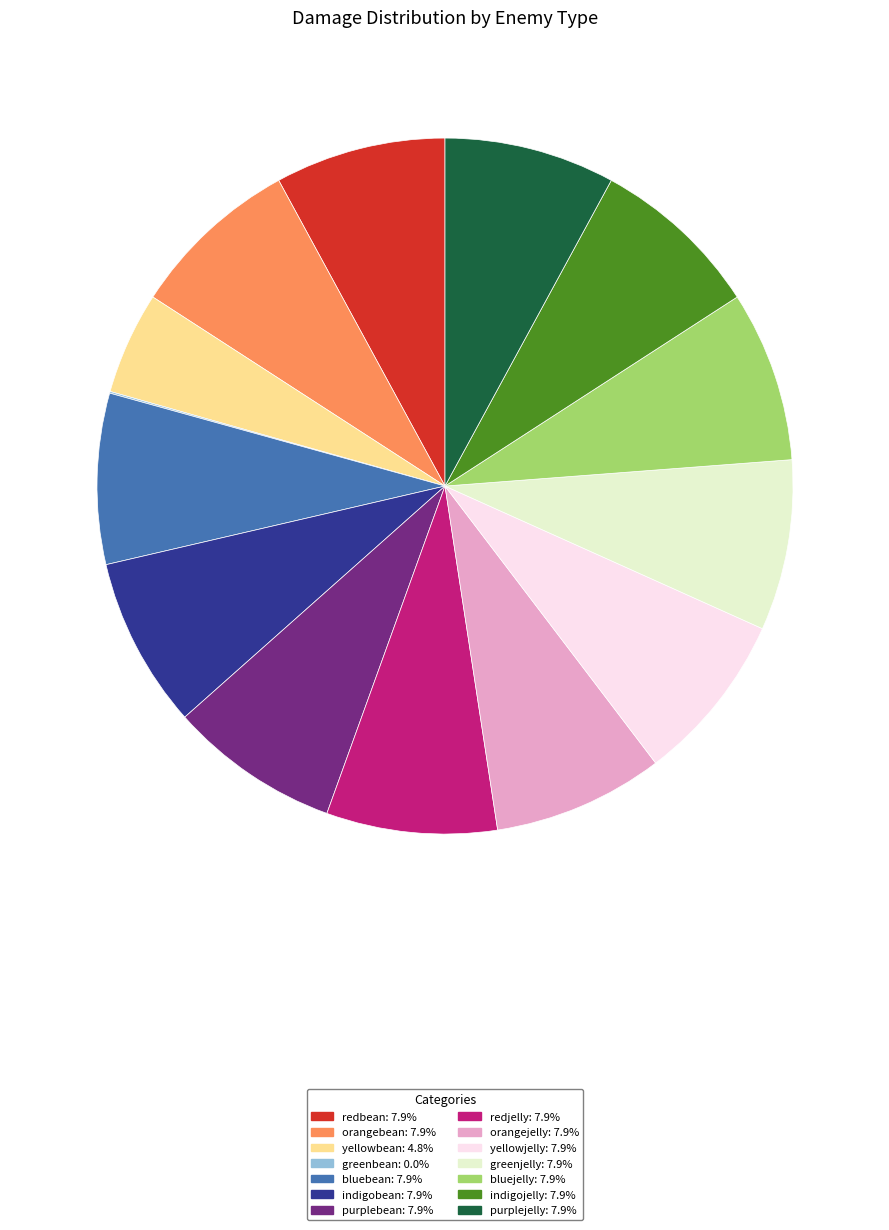

Is the sum of yellowjelly: 7.9% and bluebean: 7.9% greater than half?

No